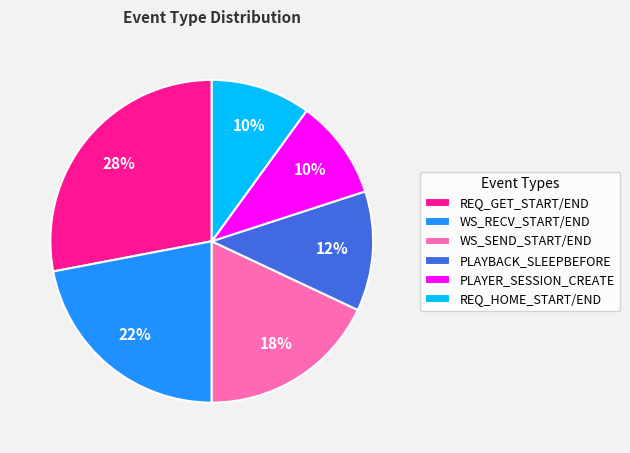

Combined, do PLAYER_SESSION_CREATE and REQ_GET_START/END account for over 50%?

No